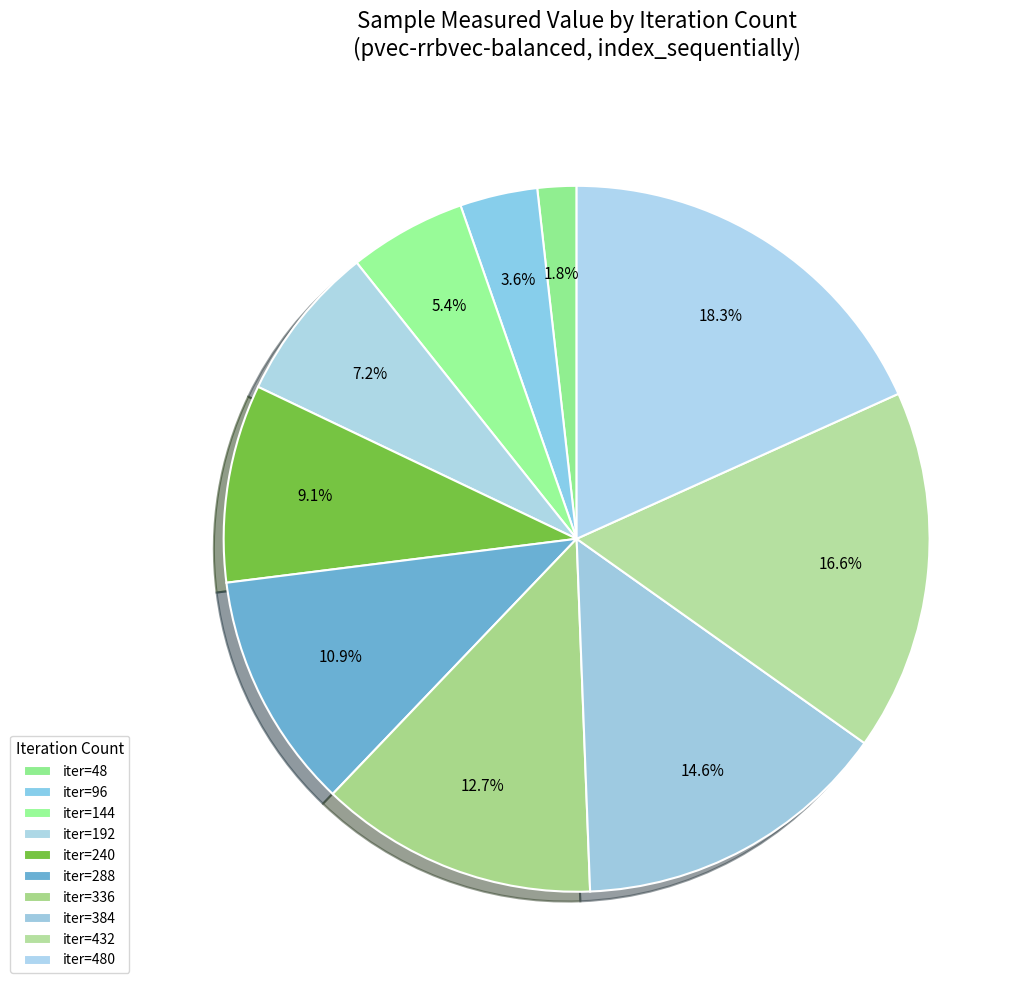

How many slices are in this pie chart?

10